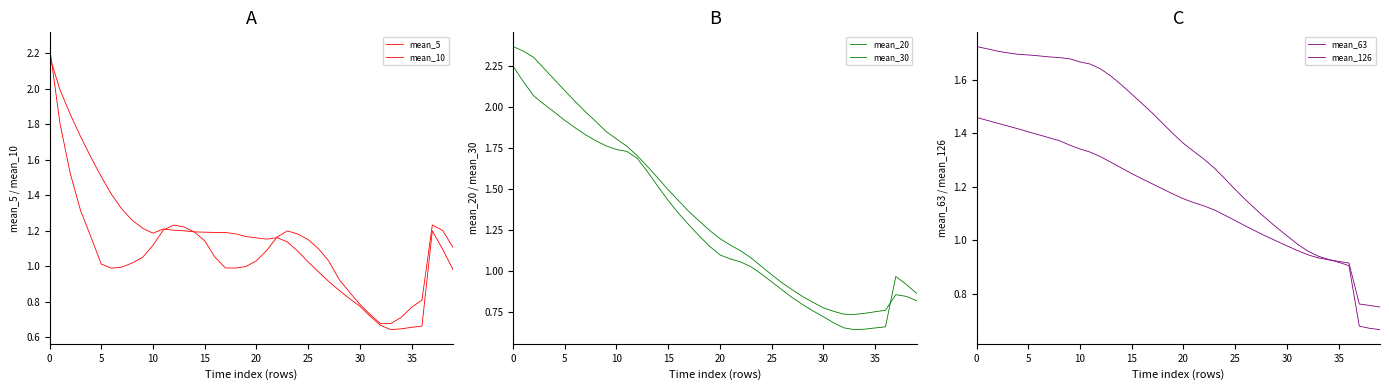

Which label corresponds to the smallest value in the chart?

33